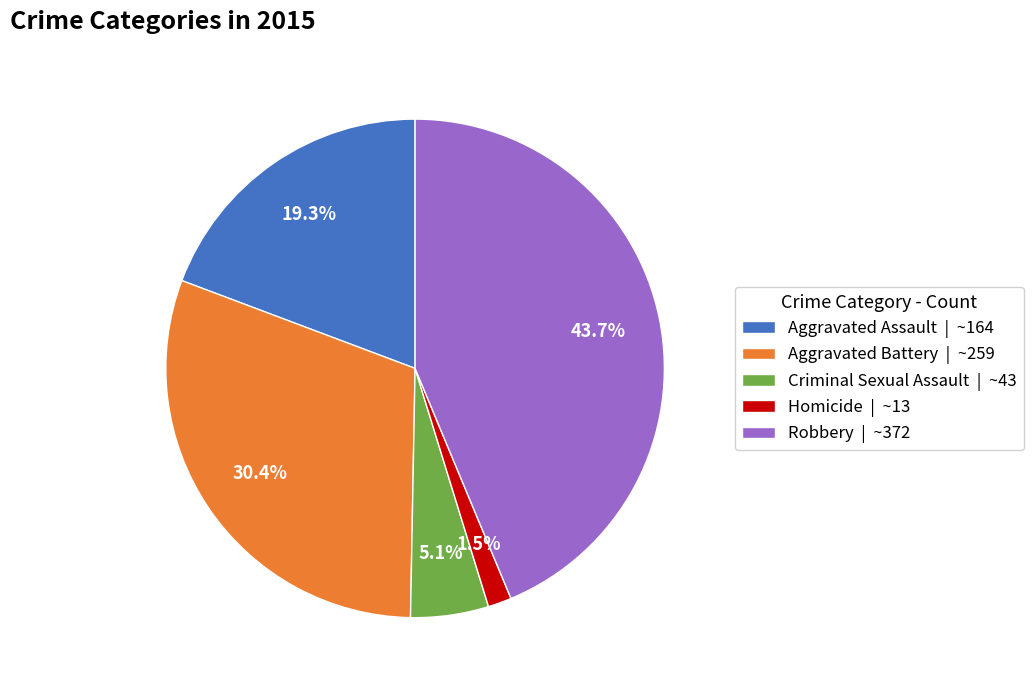

What percentage is NOT represented by Aggravated Battery?

69.6%